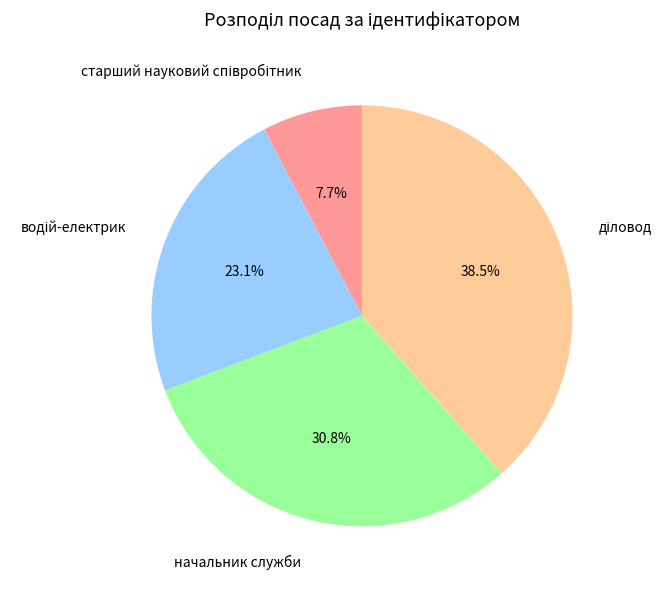

Is there any slice that represents more than half of the pie?

No